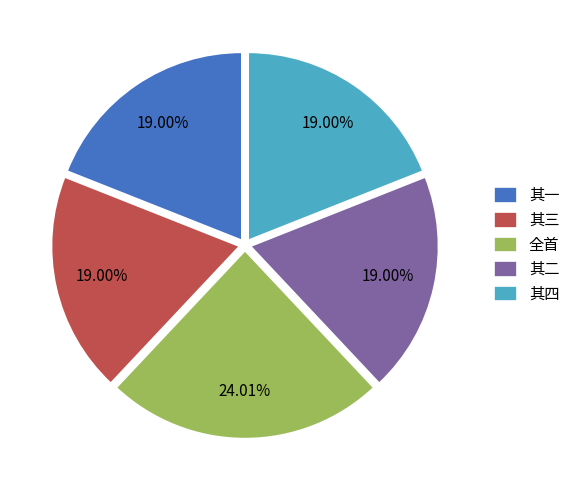

Which category has the biggest portion of the pie?

全首